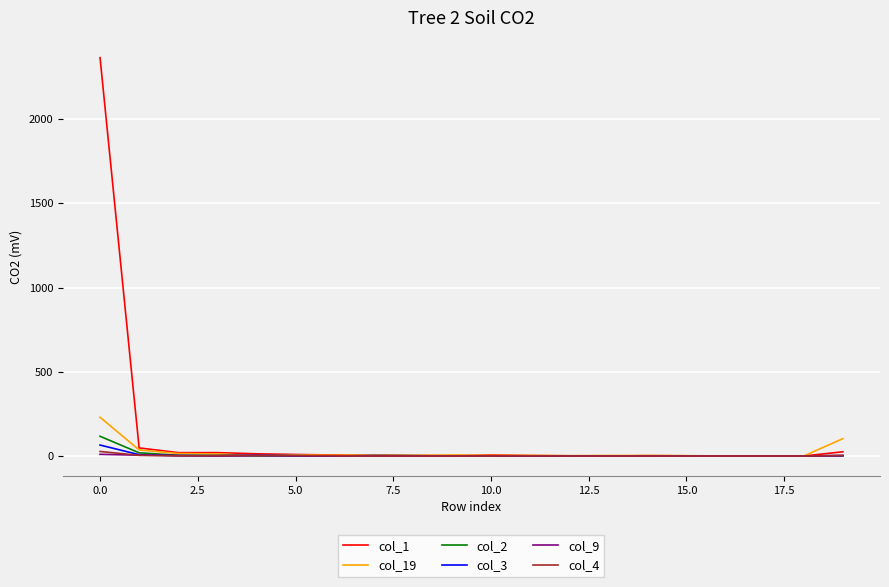

True or false: col_9 has more than 0 points higher than both neighbors.

True